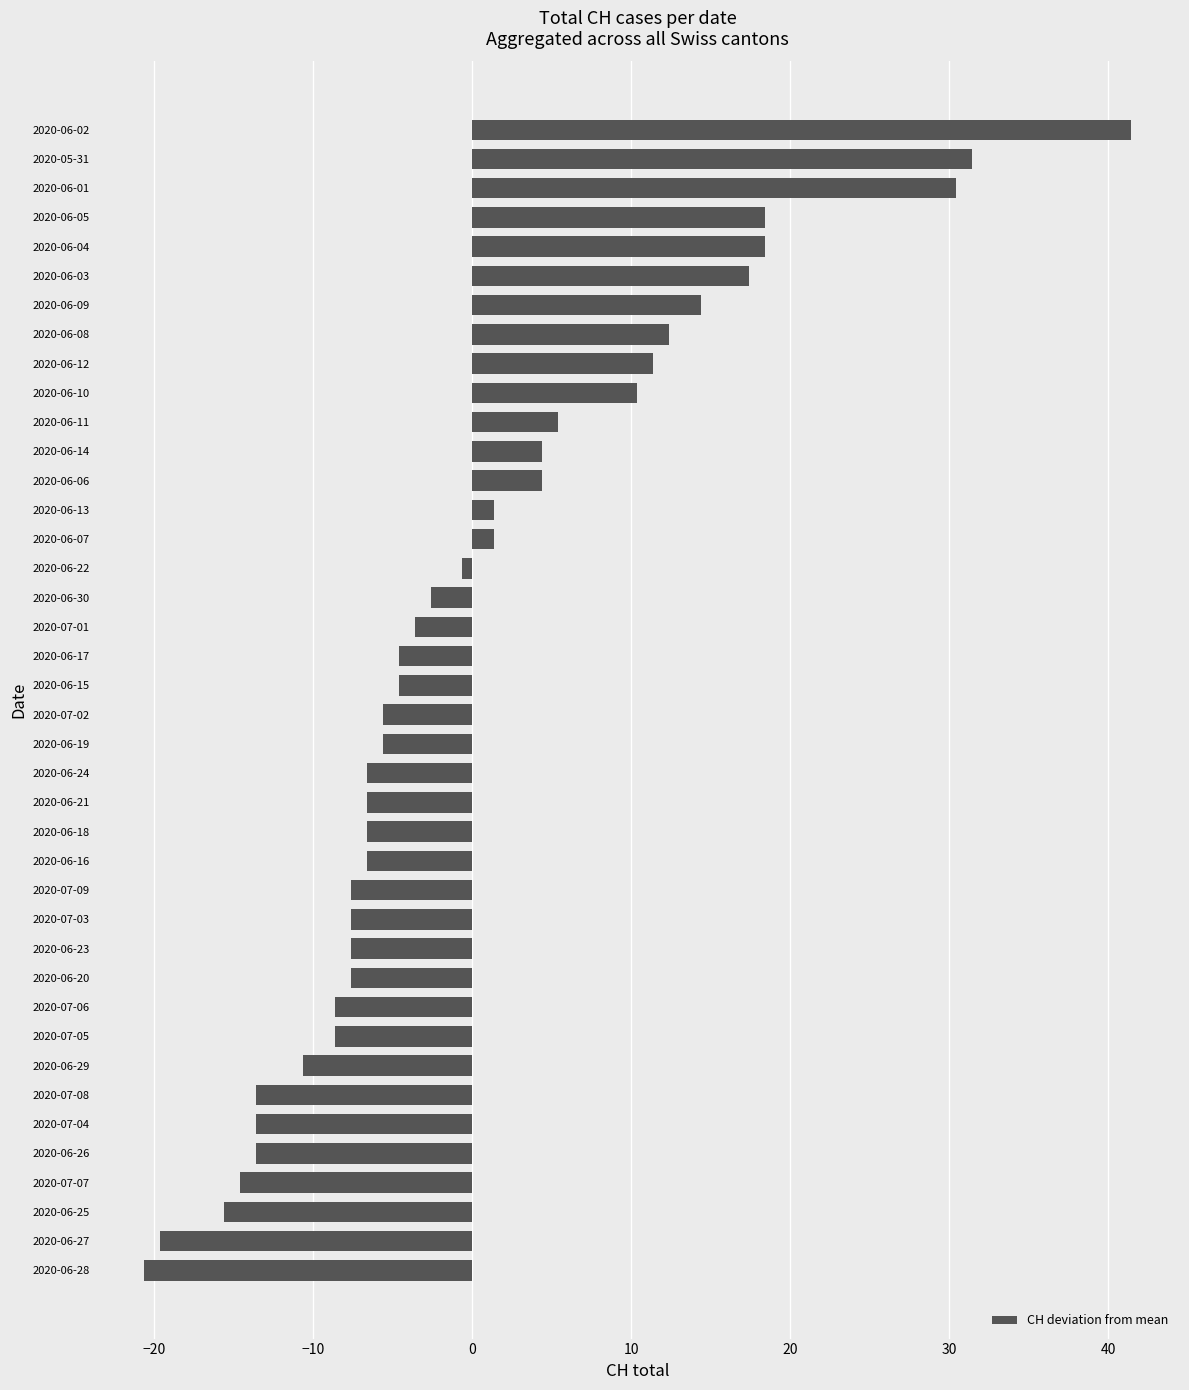

What is the difference between the second highest and minimum values?

52.0